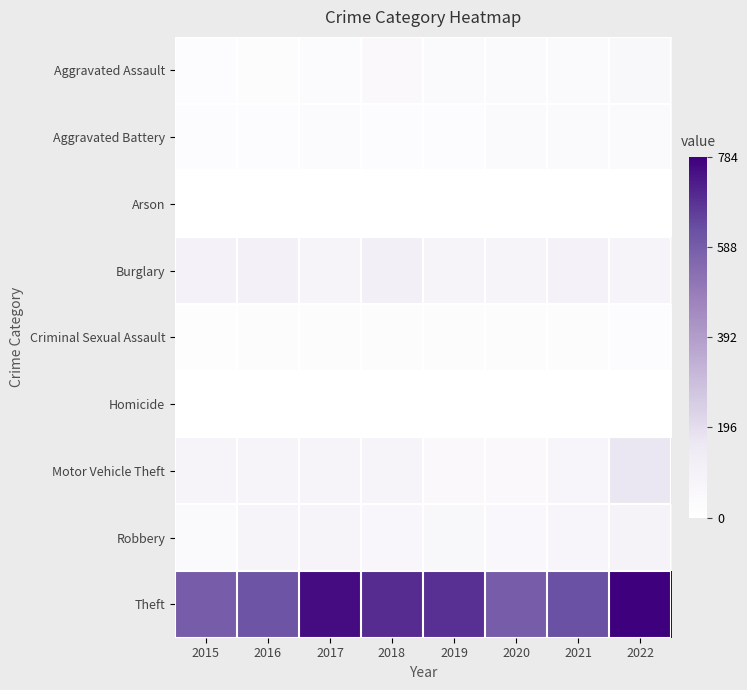

Which has a higher value, 2021 or 2018?

2018